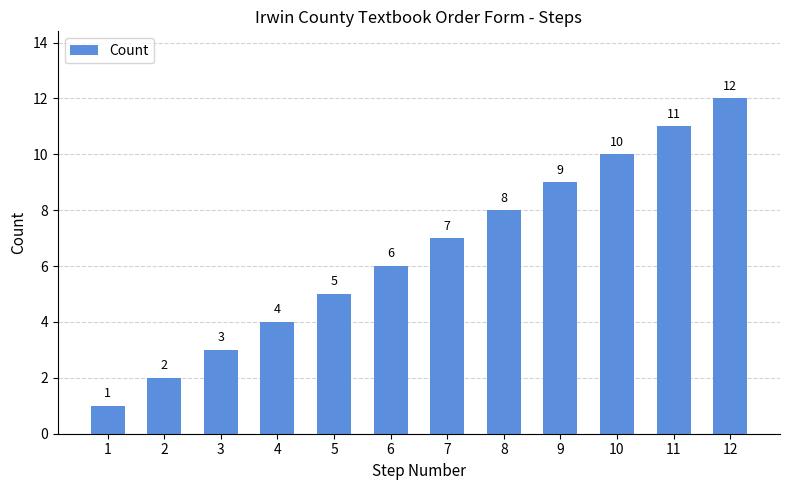

What is the change in value from 3 to 9?

+6